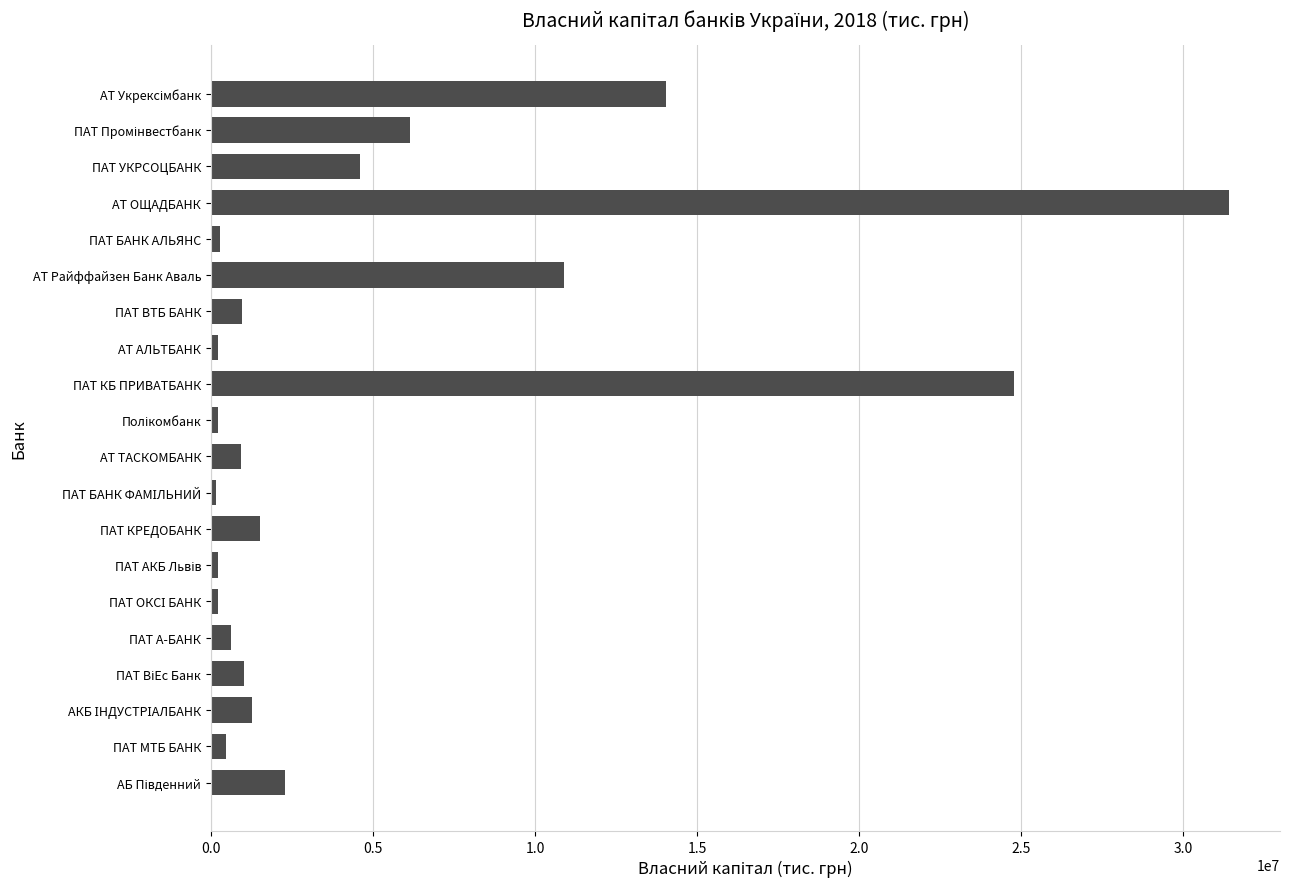

How many data points are less than 1020918?

10